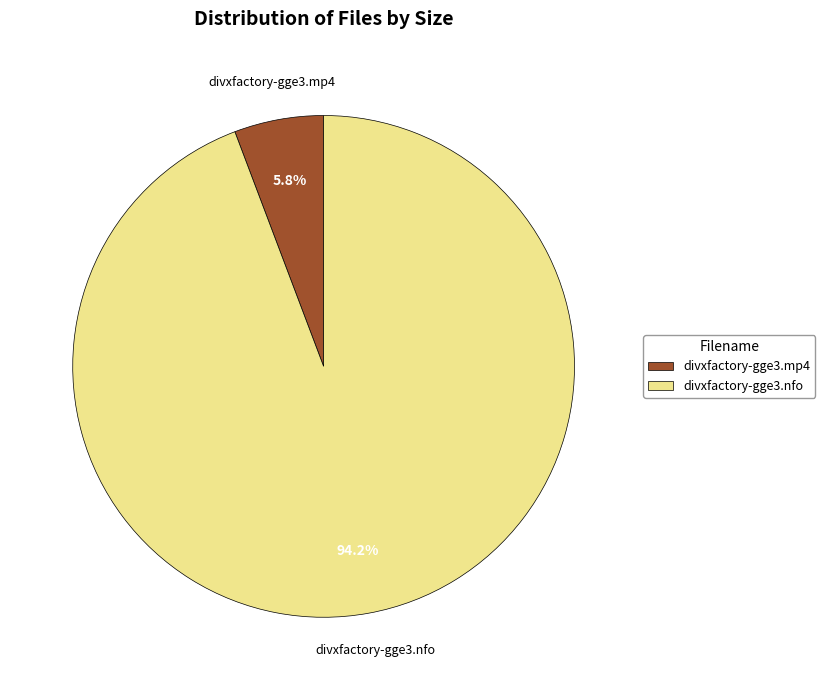

Which category accounts for the majority?

divxfactory-gge3.nfo